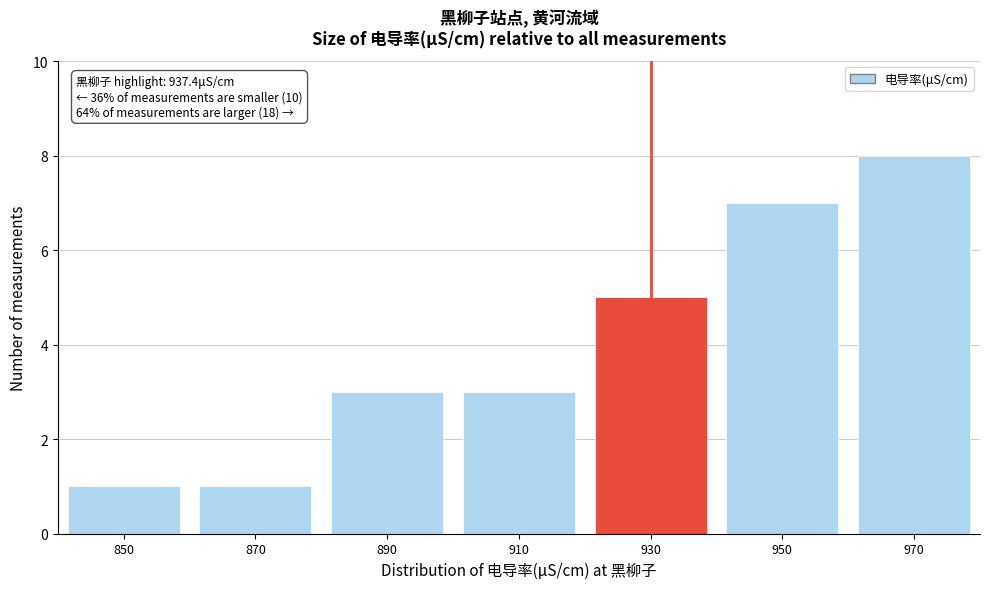

Reading left to right, transcribe all the data shown in this chart.

1	1	3	3	5	7	8